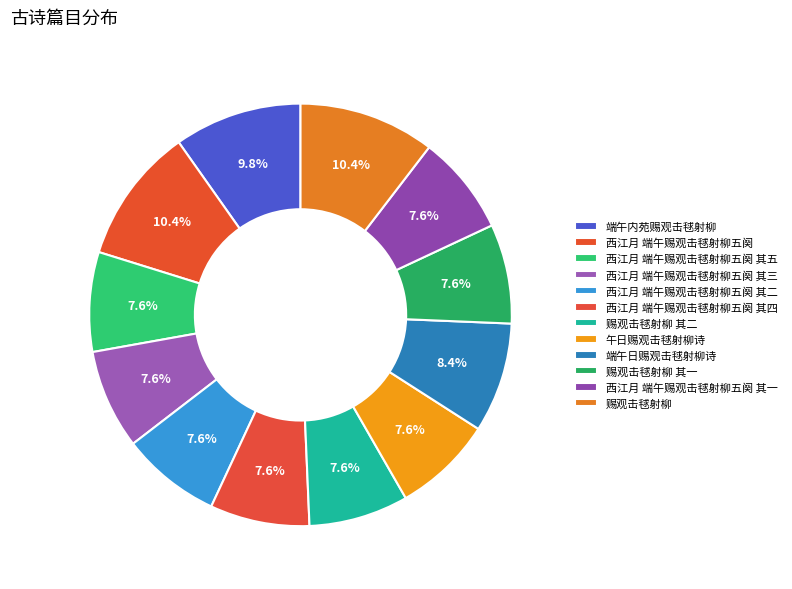

Count the number of slices in the pie.

12